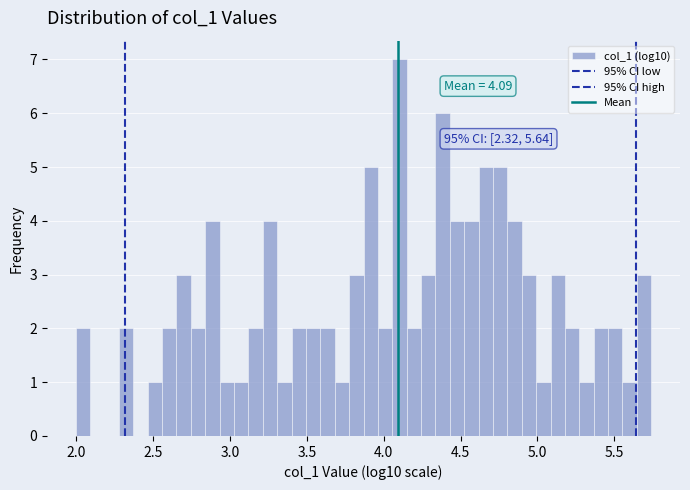

Read against the x-axis, roughly where is the centre of the tallest bar?

4.10